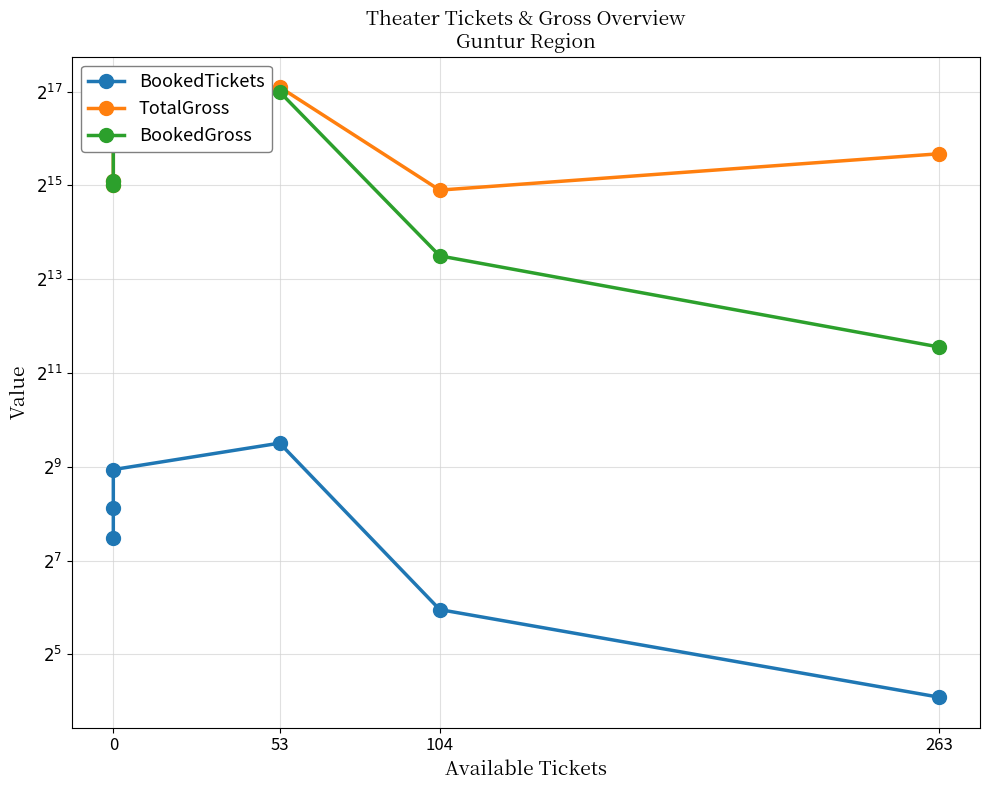

How many lines are shown in the chart?

3